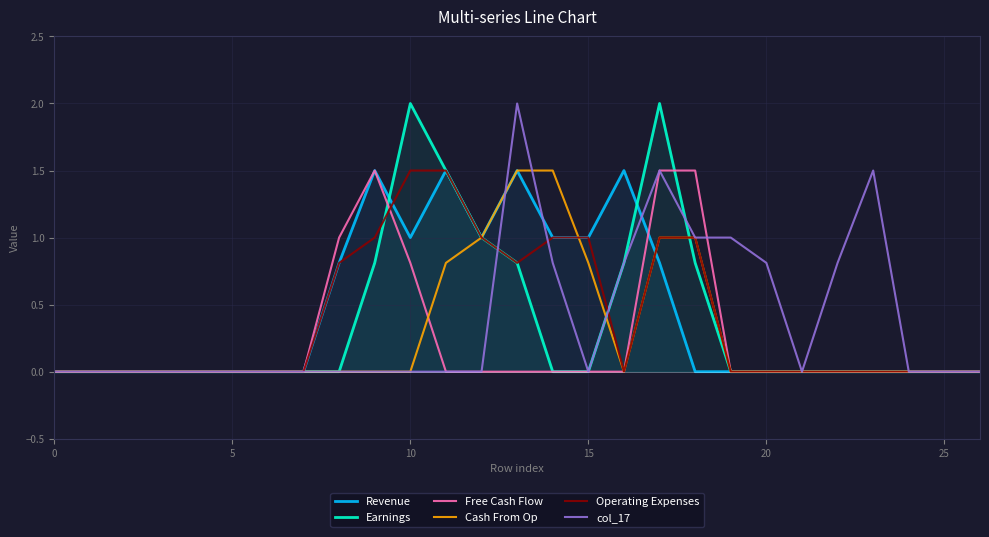

Reading left to right, list all the values displayed in this chart.

Revenue: 0.0	0.0	0.0	0.0	0.0	0.0	0.0	0.0	0.8	1.5	1.0	1.5	1.0	1.5	1.0	1.0	1.5	0.8	0.0	0.0	0.0	0.0	0.0	0.0	0.0	0.0	0.0
Earnings: 0.0	0.0	0.0	0.0	0.0	0.0	0.0	0.0	0.0	0.8	2.0	1.5	1.0	0.8	0.0	0.0	0.8	2.0	0.8	0.0	0.0	0.0	0.0	0.0	0.0	0.0	0.0
Free Cash Flow: 0.0	0.0	0.0	0.0	0.0	0.0	0.0	0.0	1.0	1.5	0.8	0.0	0.0	0.0	0.0	0.0	0.0	1.5	1.5	0.0	0.0	0.0	0.0	0.0	0.0	0.0	0.0
Cash From Op: 0.0	0.0	0.0	0.0	0.0	0.0	0.0	0.0	0.0	0.0	0.0	0.8	1.0	1.5	1.5	0.8	0.0	1.0	1.0	0.0	0.0	0.0	0.0	0.0	0.0	0.0	0.0
Operating Expenses: 0.0	0.0	0.0	0.0	0.0	0.0	0.0	0.0	0.8	1.0	1.5	1.5	1.0	0.8	1.0	1.0	0.0	1.0	1.0	0.0	0.0	0.0	0.0	0.0	0.0	0.0	0.0
col_17: 0.0	0.0	0.0	0.0	0.0	0.0	0.0	0.0	0.0	0.0	0.0	0.0	0.0	2.0	0.8	0.0	0.8	1.5	1.0	1.0	0.8	0.0	0.8	1.5	0.0	0.0	0.0